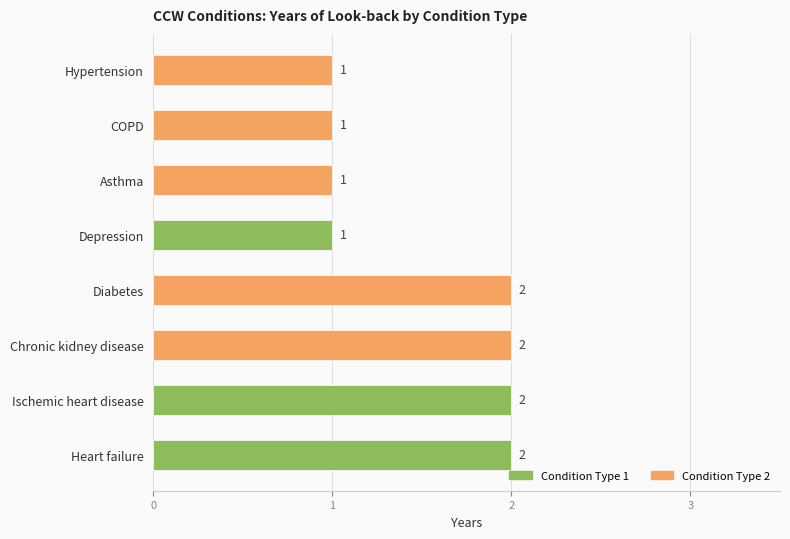

Between Chronic kidney disease and Hypertension, which is larger?

Chronic kidney disease